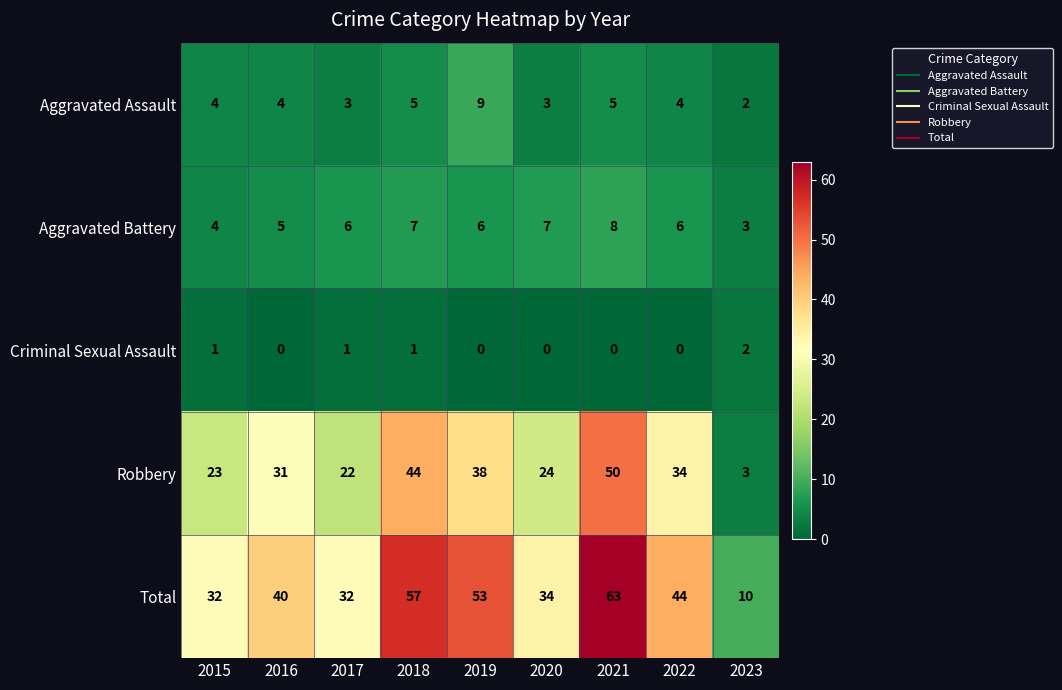

The Total series shows 10 at 2023. True or false?

True